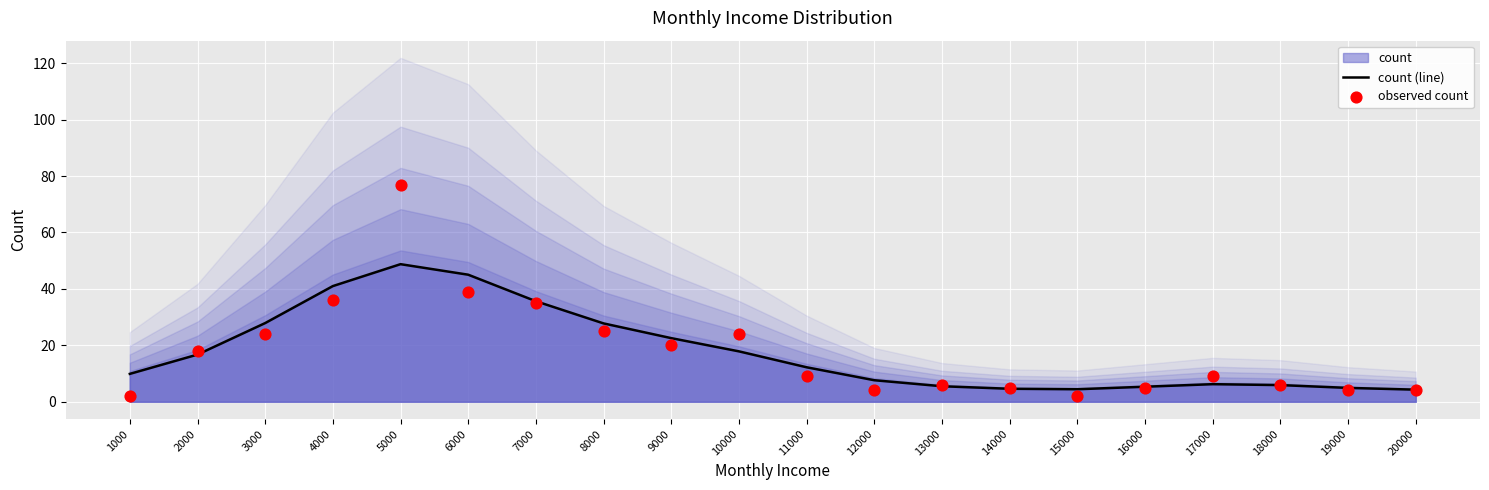

Which series contains the highest Y value?

observed count